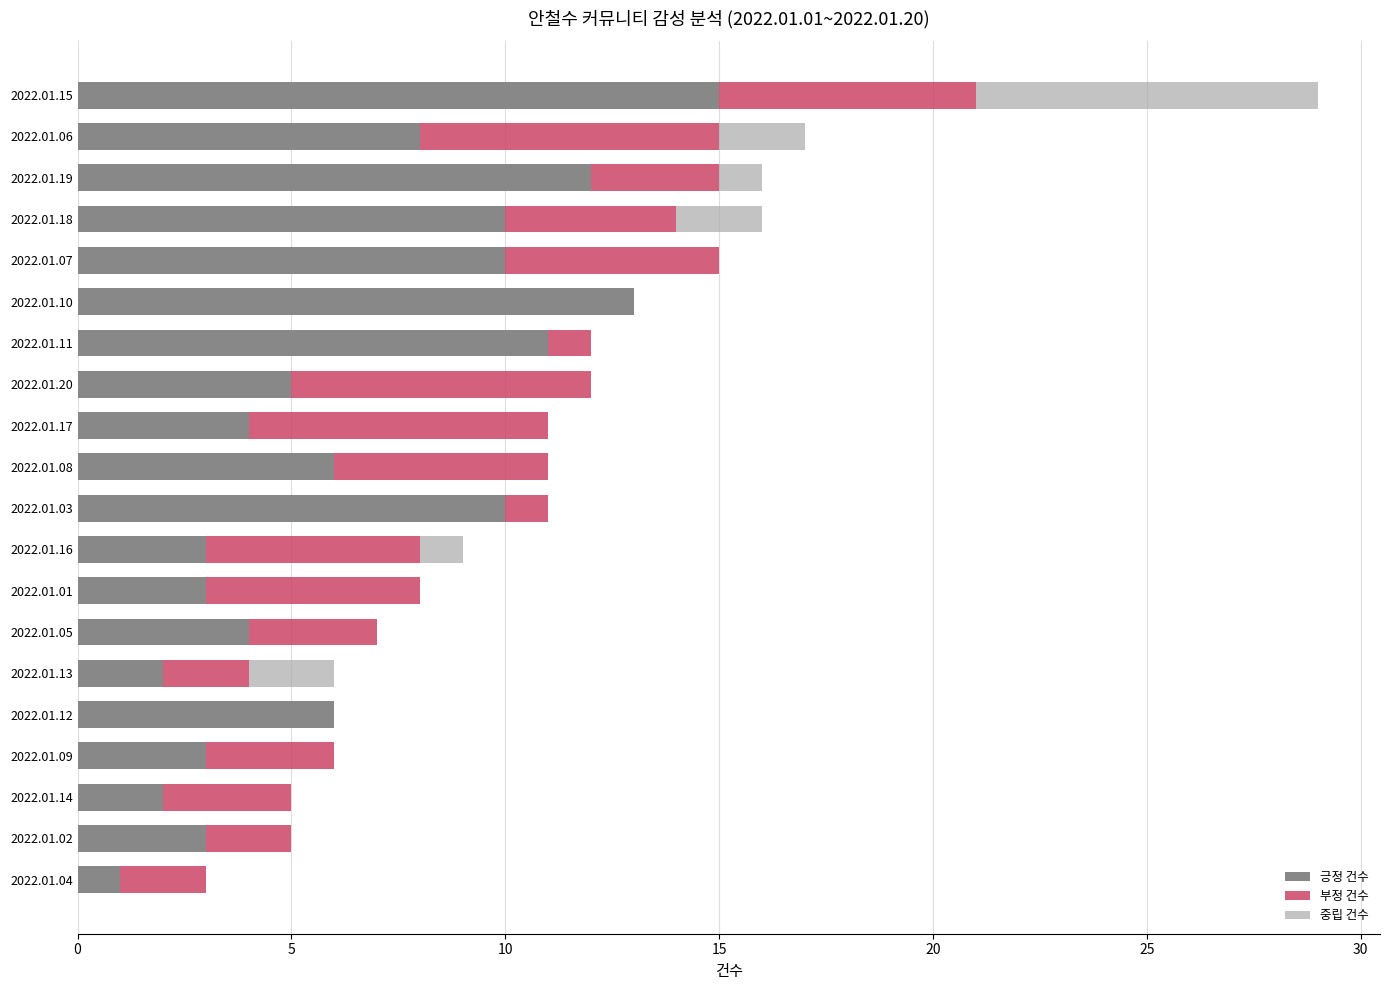

What is the approximate value of 긍정 건수 at 2022.01.16?

3